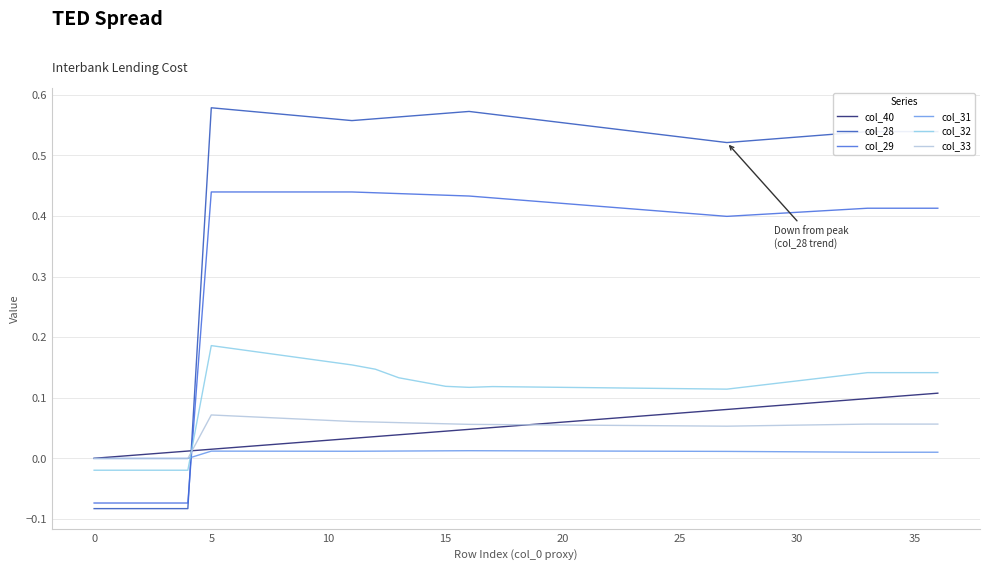

Which series has the largest total across all categories?

col_28